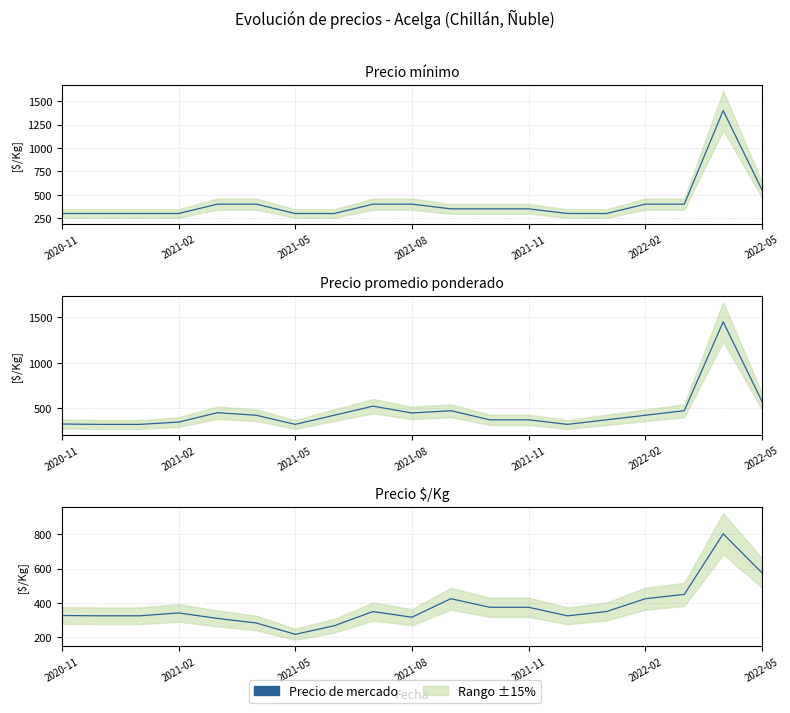

How many values in the Precio mínimo series are below 350?

8